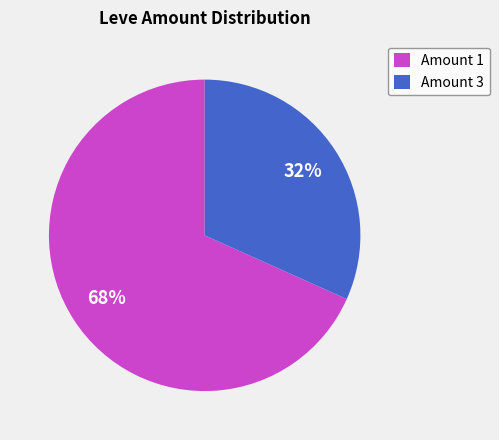

Between Amount 3 and Amount 1, which is larger?

Amount 1